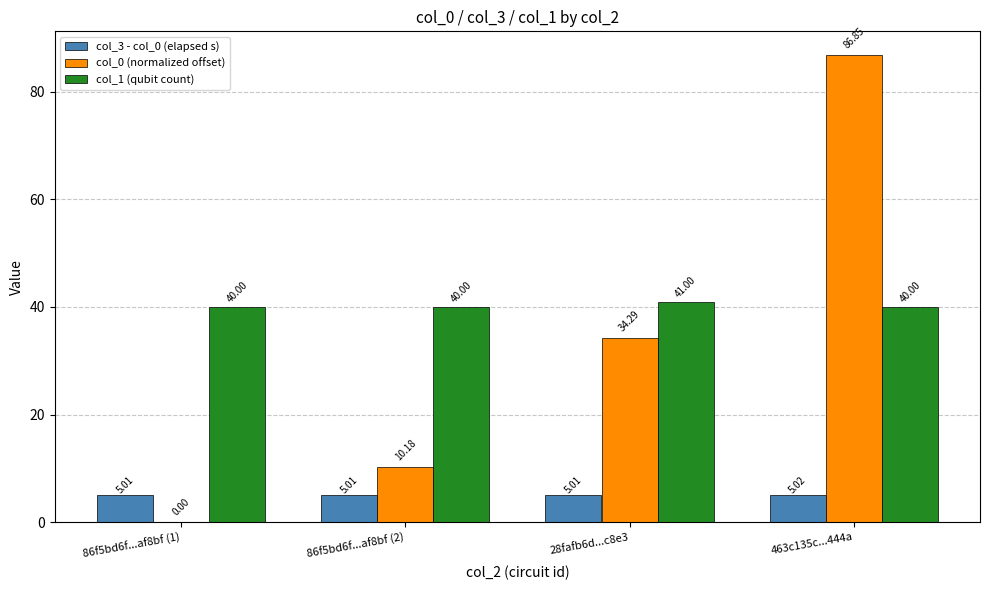

Which series has the largest total across all categories?

col_1 (qubit count)